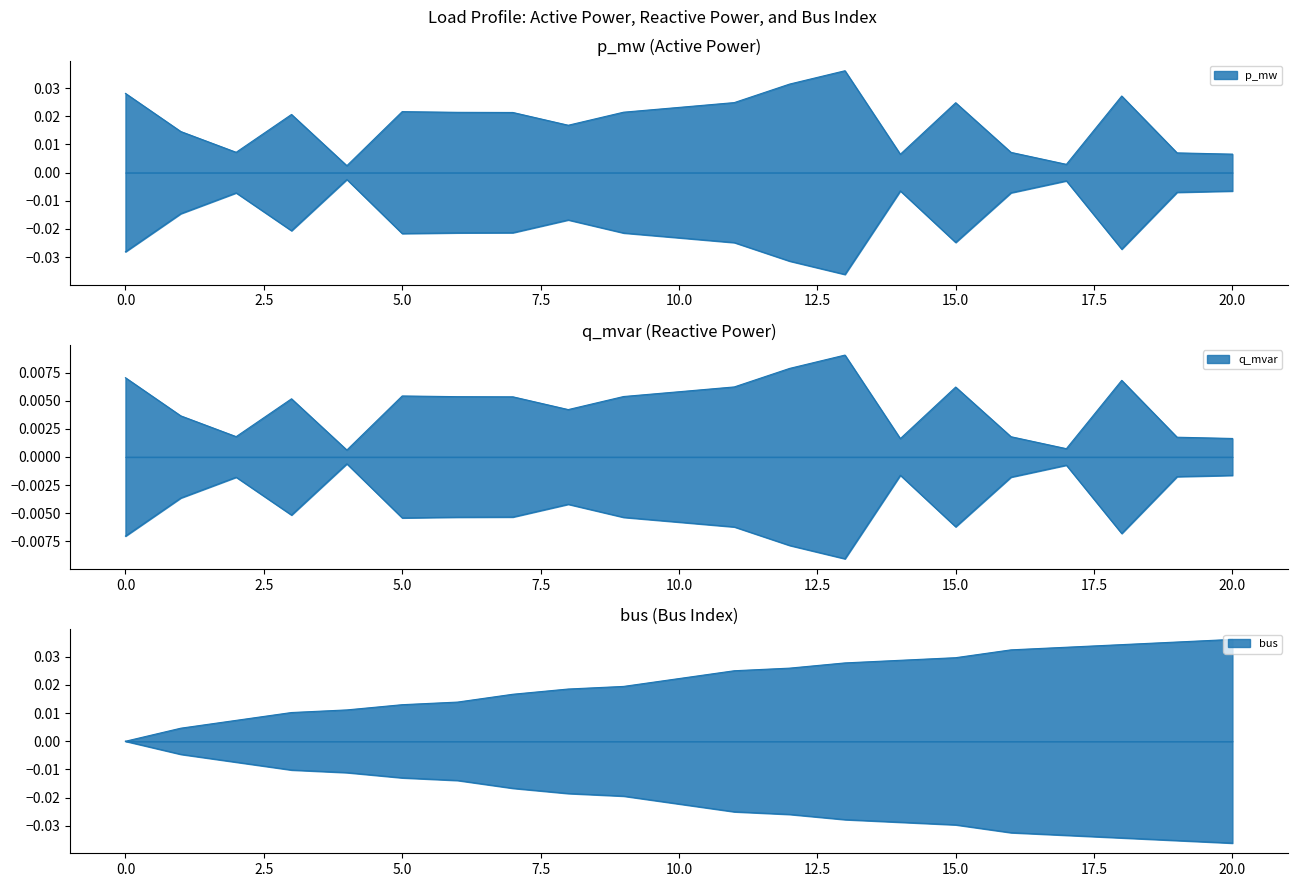

Which series has the largest total across all categories?

bus